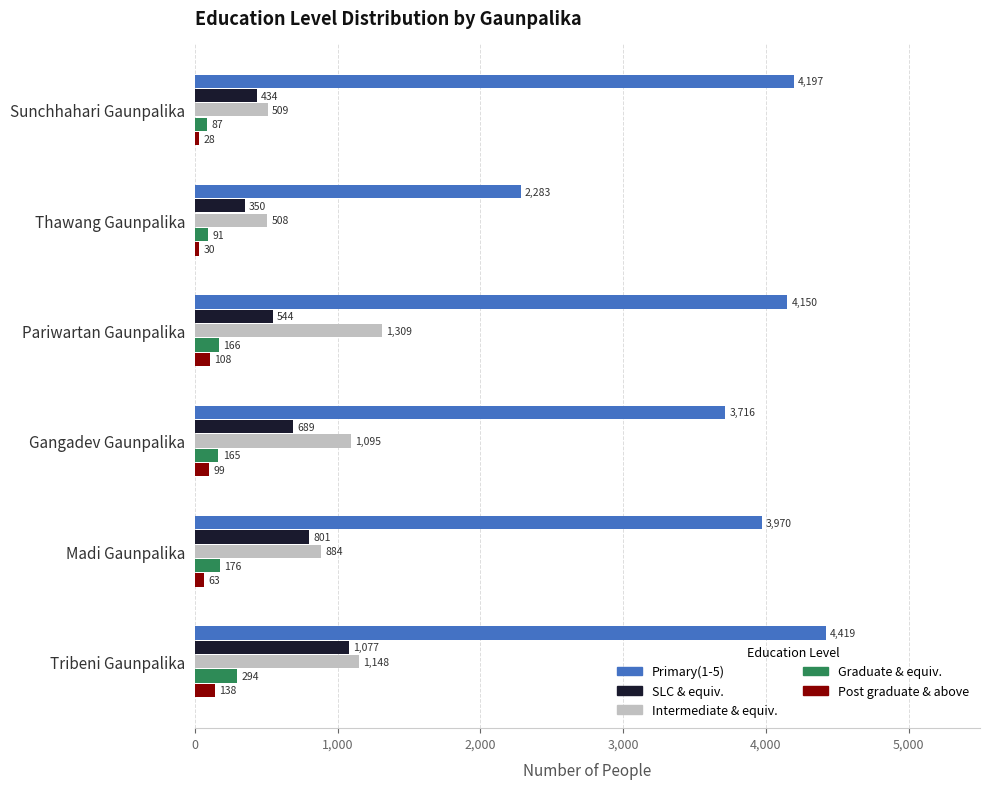

At which category is the sum across all series the highest?

Tribeni Gaunpalika